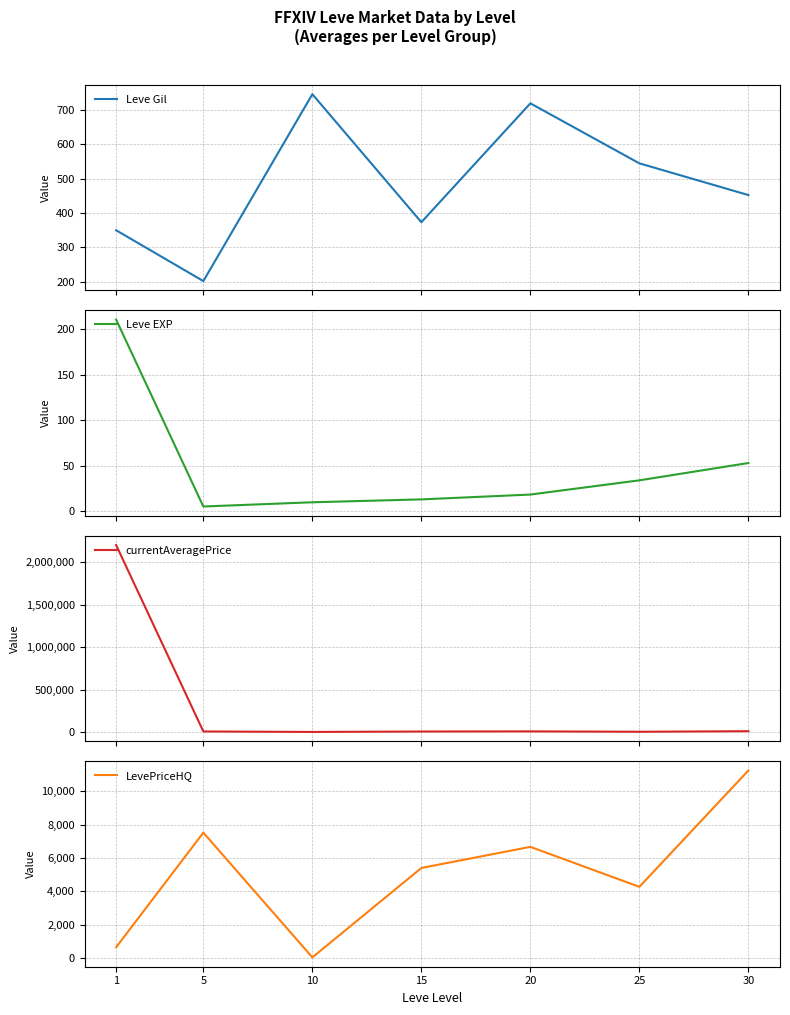

True or false: Leve Gil and Leve EXP intersect in this chart.

False